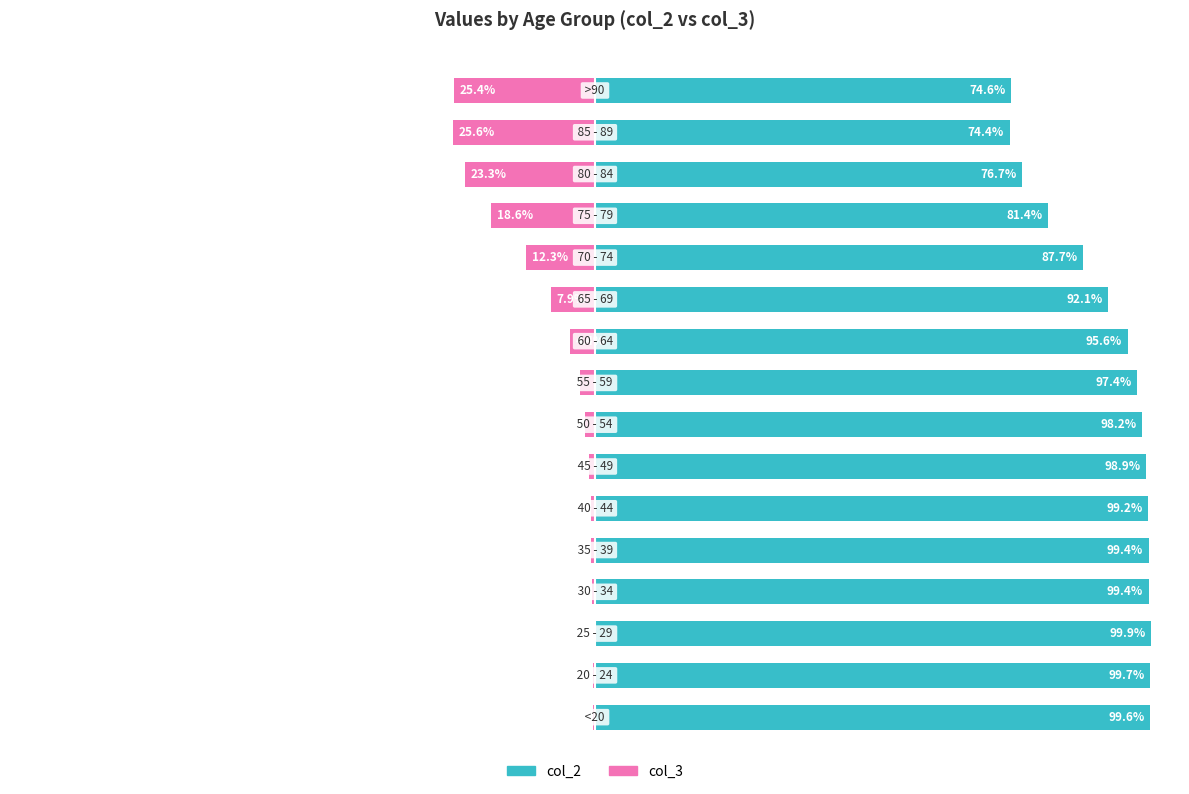

Between 4 and 9, which series saw the biggest shift?

col_2